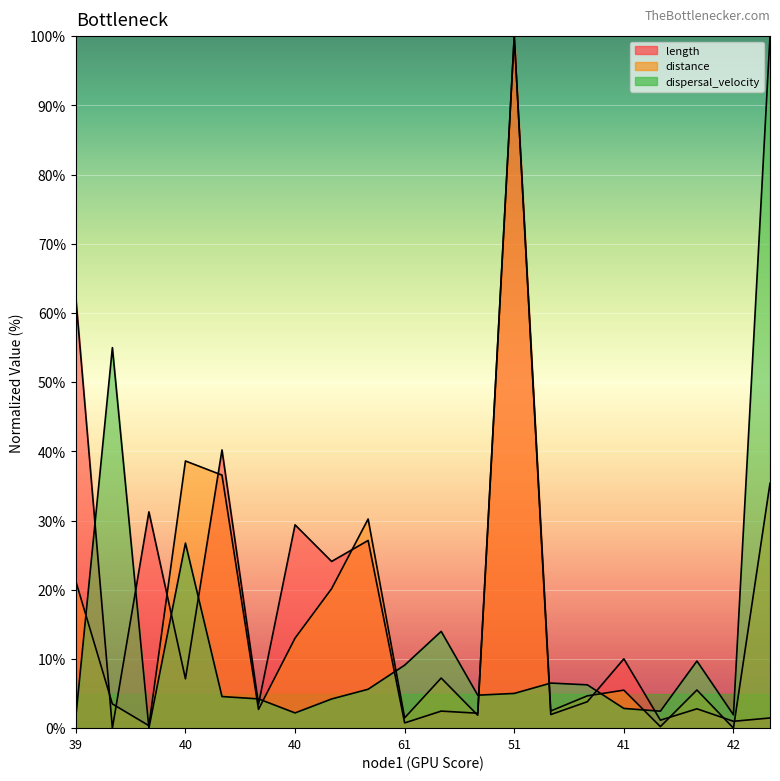

How many times do dispersal_velocity and length cross each other?

11